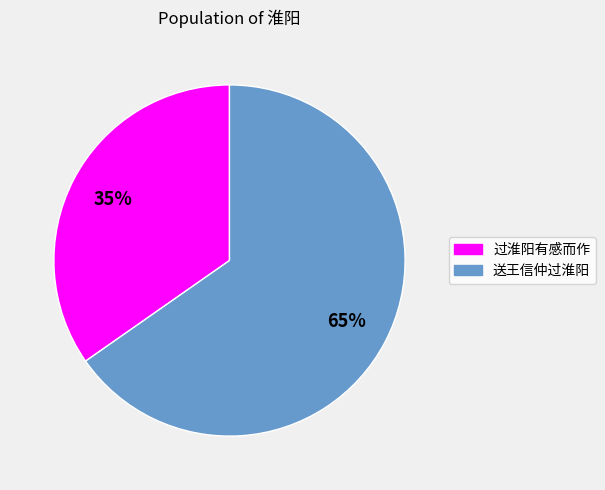

What is the ratio of the value at 过淮阳有感而作 to the value at 送王信仲过淮阳?

0.5